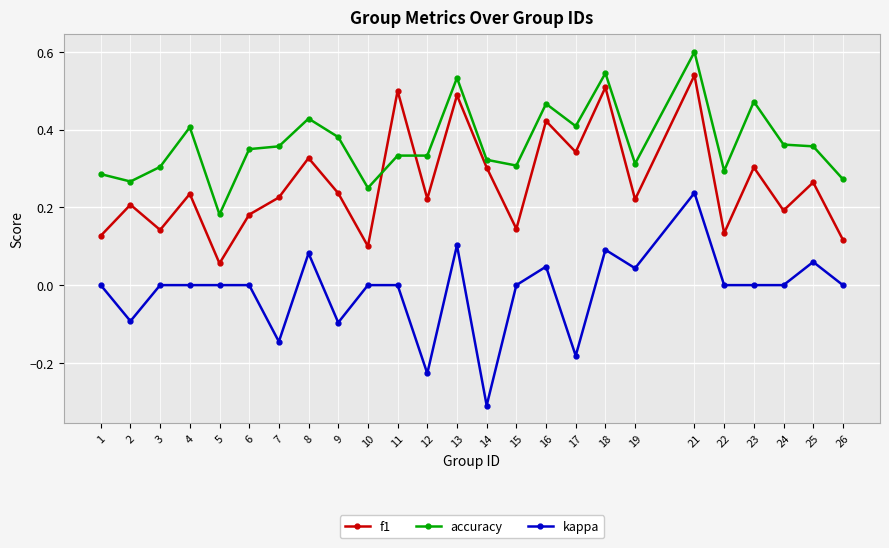

Which series changed the most between 2 and 7?

accuracy